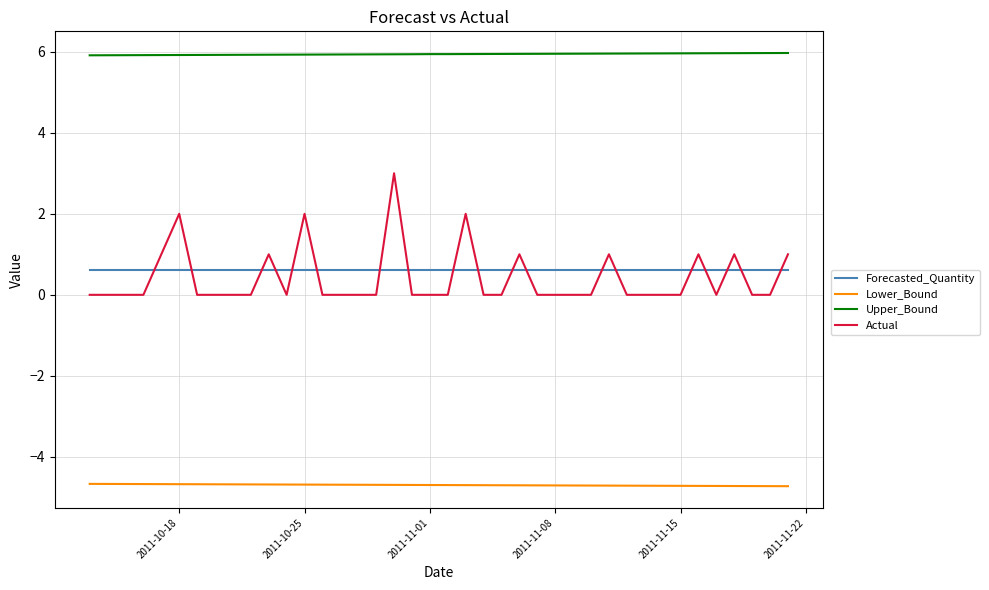

True or false: Upper_Bound and Actual cross at least once.

False